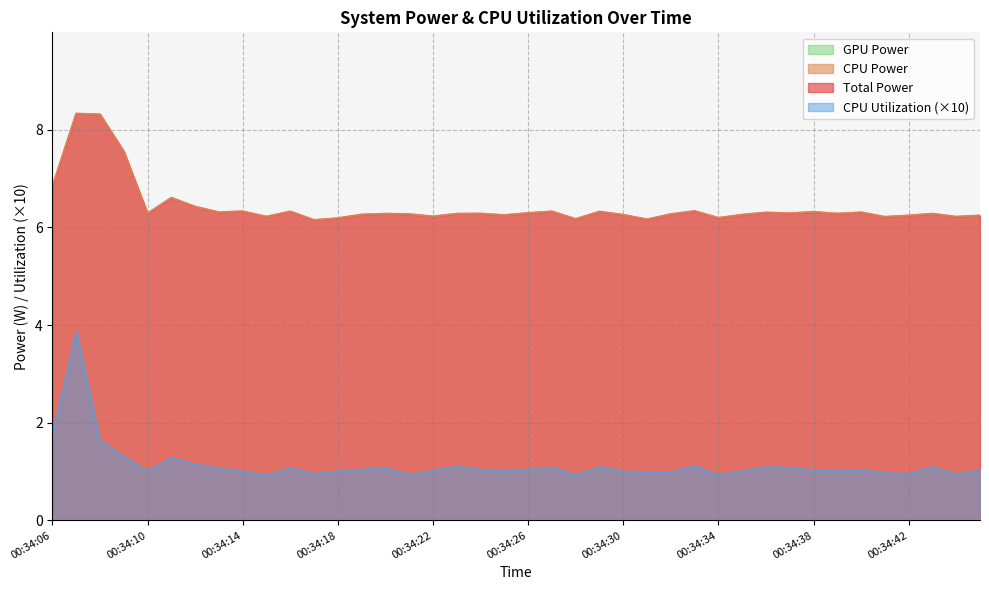

Reading left to right, transcribe all the data shown in this chart.

Total Power: 6.8	8.3	8.3	7.6	6.3	6.6	6.4	6.3	6.3	6.2	6.3	6.2	6.2	6.3	6.3	6.3	6.2	6.3	6.3	6.3	6.3	6.3	6.2	6.3	6.3	6.2	6.3	6.3	6.2	6.3	6.3	6.3	6.3	6.3	6.3	6.2	6.2	6.3	6.2	6.2
CPU Power: 6.8	8.3	8.3	7.6	6.3	6.6	6.4	6.3	6.3	6.2	6.3	6.2	6.2	6.3	6.3	6.3	6.2	6.3	6.3	6.3	6.3	6.3	6.2	6.3	6.3	6.2	6.3	6.3	6.2	6.3	6.3	6.3	6.3	6.3	6.3	6.2	6.2	6.3	6.2	6.2
CPU Utilization: 1.7	3.9	1.6	1.3	1.0	1.3	1.1	1.1	1.0	0.9	1.1	1.0	1.0	1.0	1.1	0.9	1.0	1.1	1.0	1.0	1.0	1.1	0.9	1.1	1.0	1.0	1.0	1.1	0.9	1.0	1.1	1.1	1.0	1.0	1.0	1.0	1.0	1.1	0.9	1.0